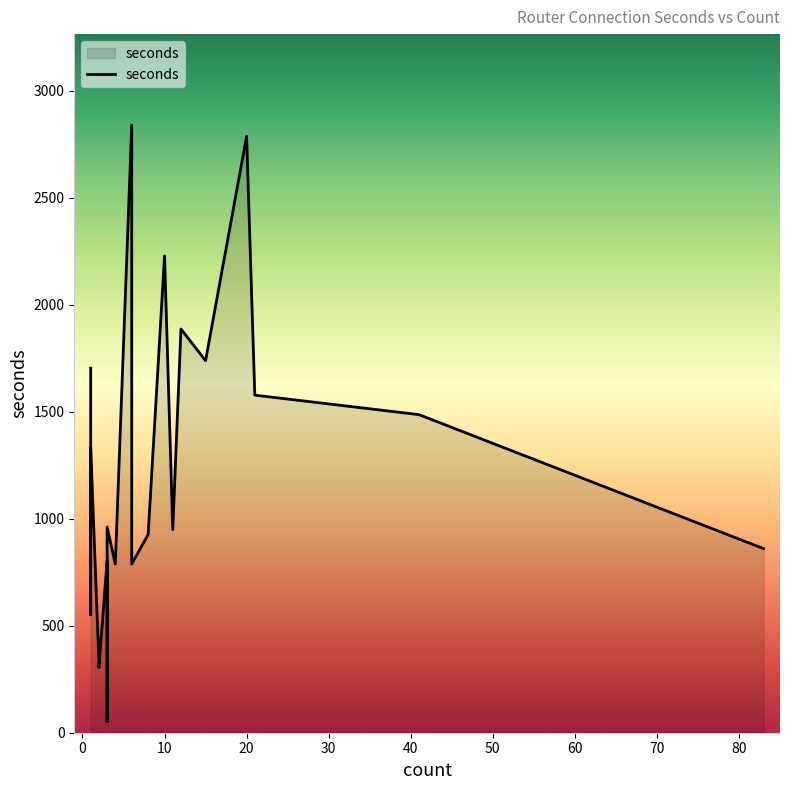

The chart shows a value of 788 at 4. True or false?

True